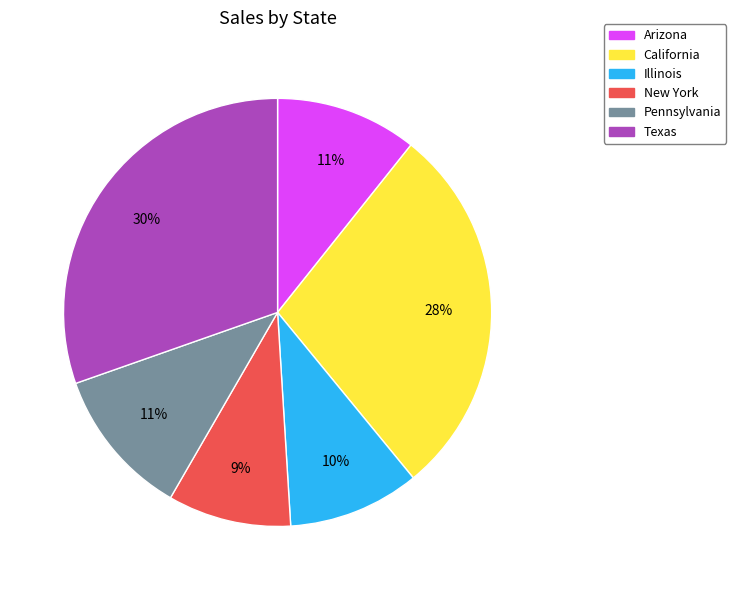

Which category has the smallest portion of the pie?

New York